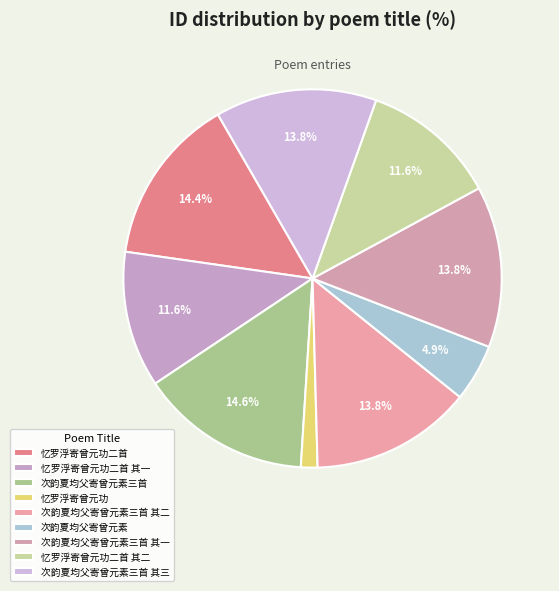

To the nearest percent, what is the combined percentage of 次韵夏均父寄曾元素三首 and 次韵夏均父寄曾元素?

20%